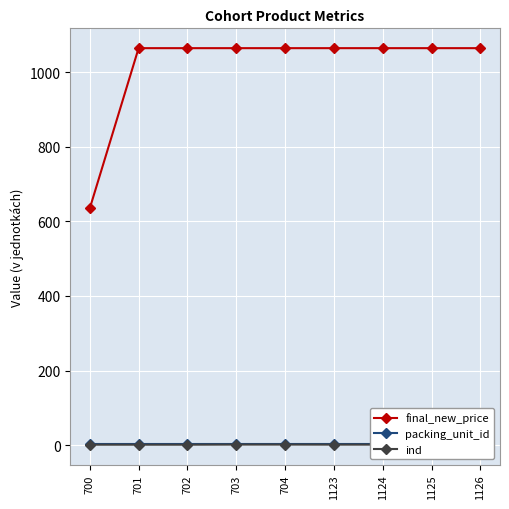

What is the difference between the second highest and minimum values in the final_new_price series?

430.0